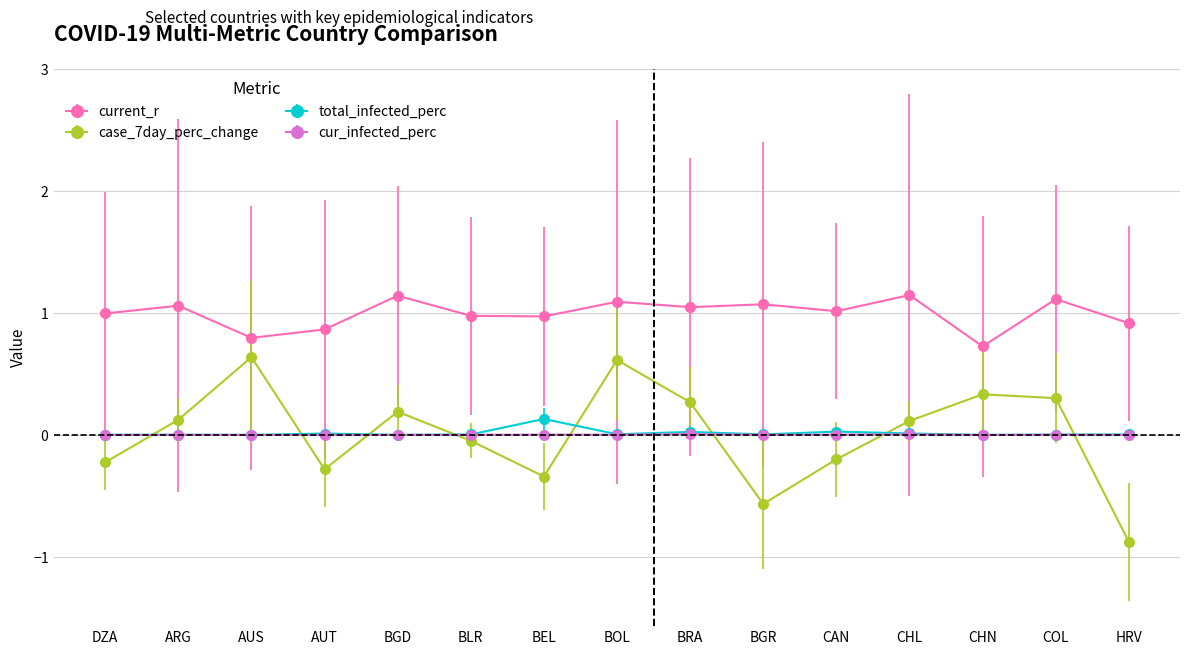

What are all the series names shown in the legend?

current_r, case_7day_perc_change, total_infected_perc, cur_infected_perc